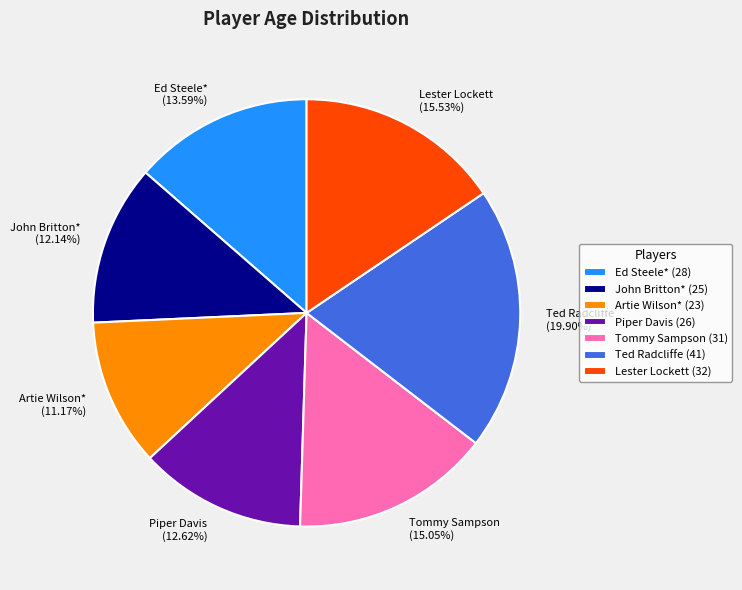

What is the ratio of the value at Piper Davis to the value at Artie Wilson*?

1.1